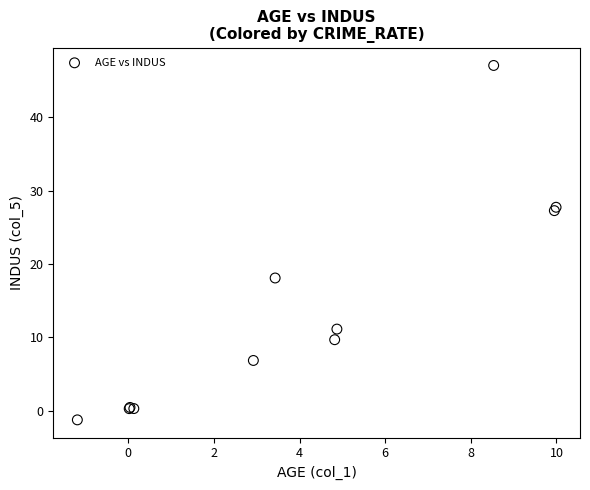

What Y value in the scatter plot is closest to 22?

18.1